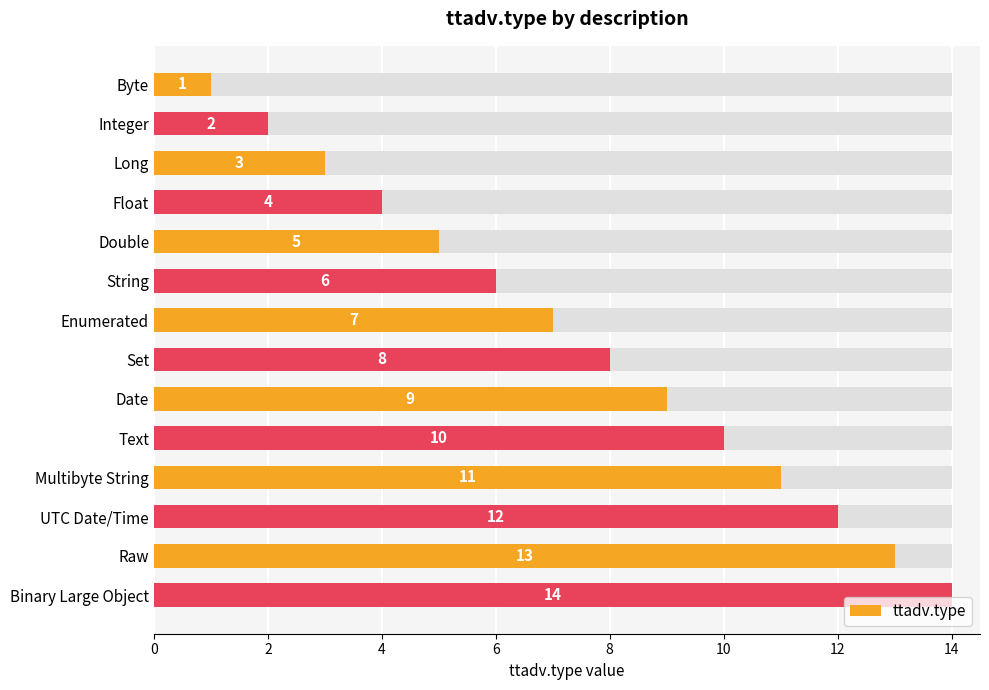

What is the smallest value displayed?

1